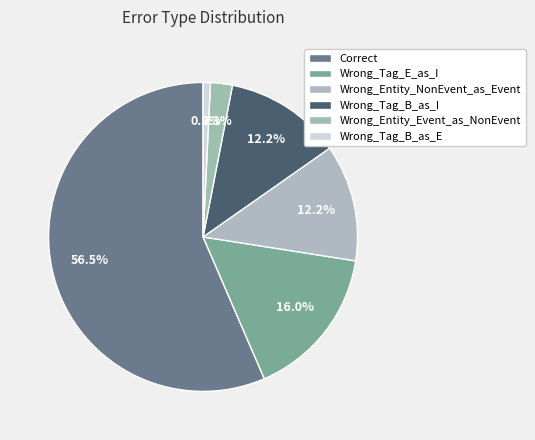

Combined, do Wrong_Tag_B_as_I and Wrong_Entity_NonEvent_as_Event account for over 50%?

No